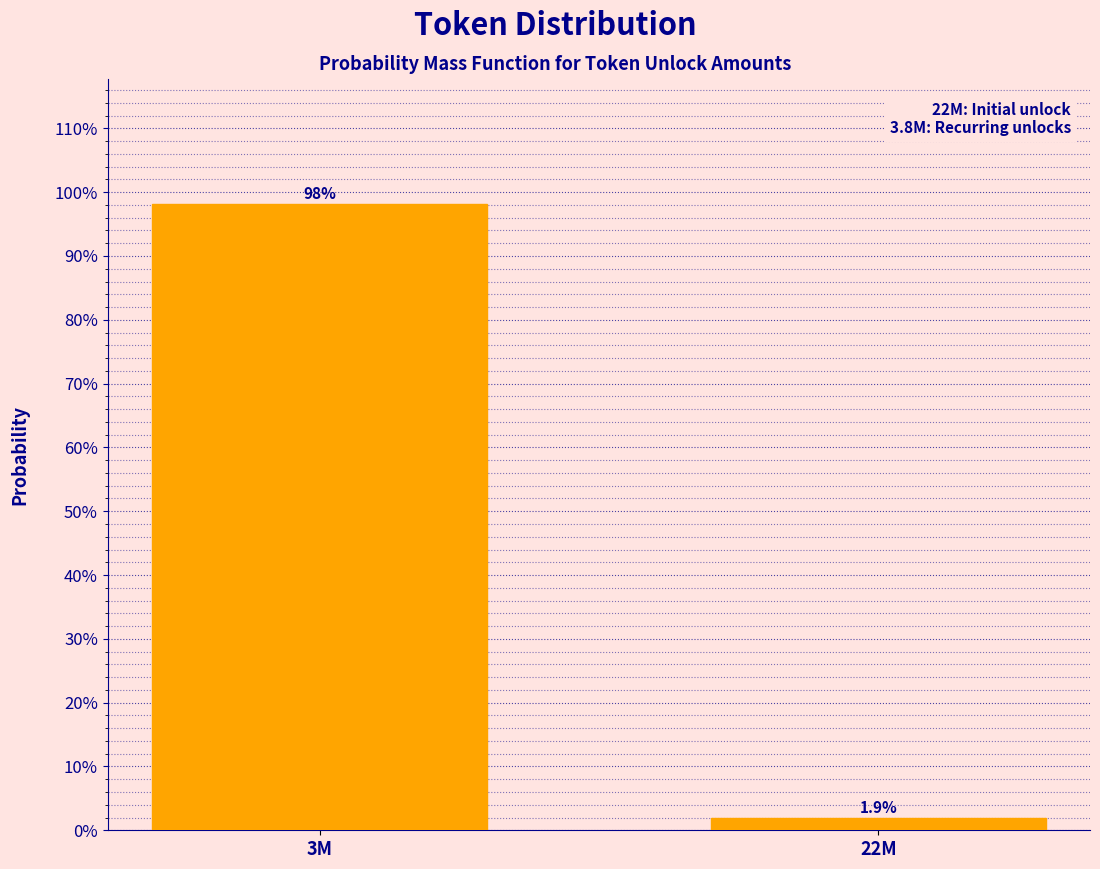

Reading left to right, extract all data points from this chart.

98.1	1.9